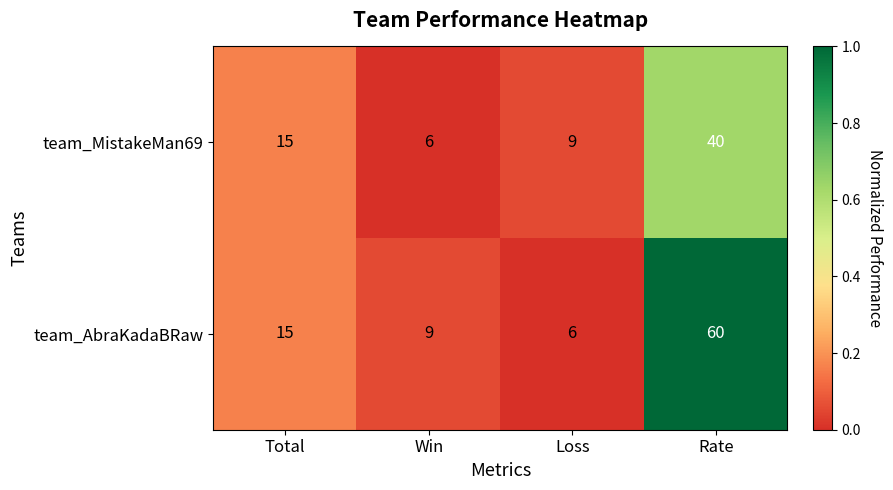

What is the total value across all series at Rate?

100